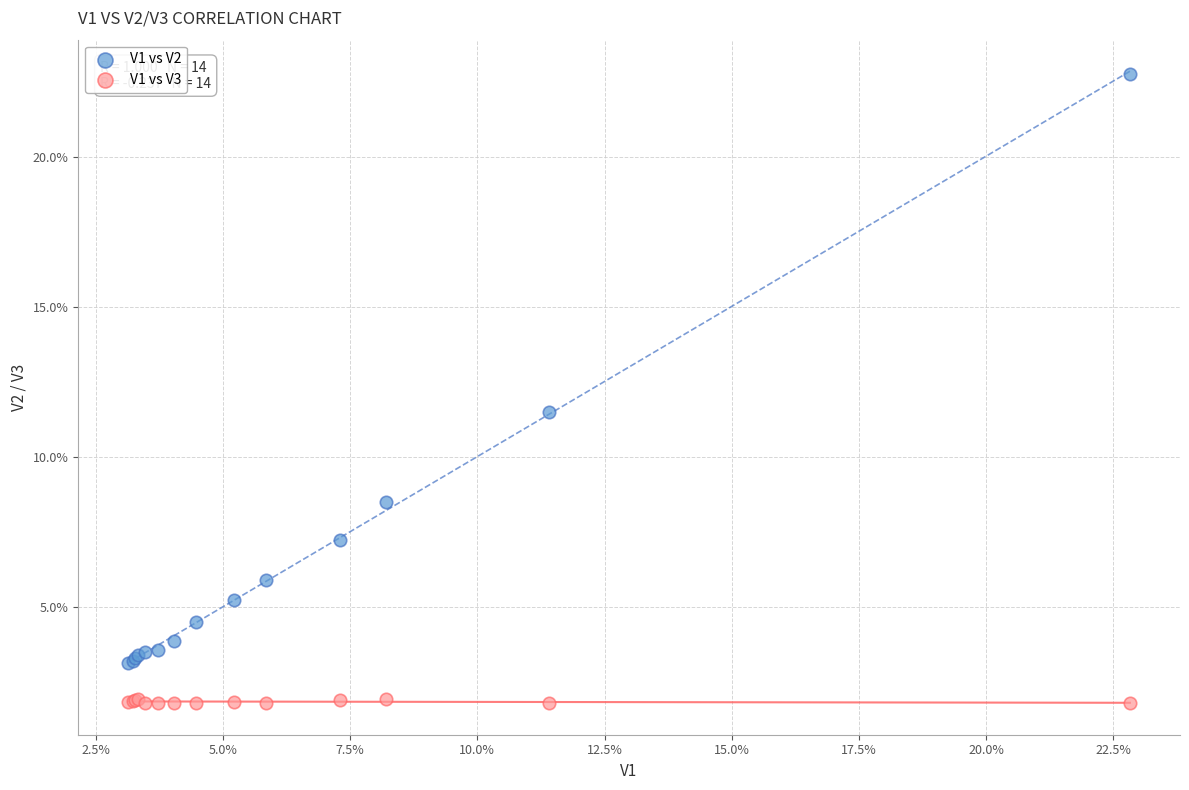

What are all the series names shown in the legend?

V1 vs V2, V1 vs V3